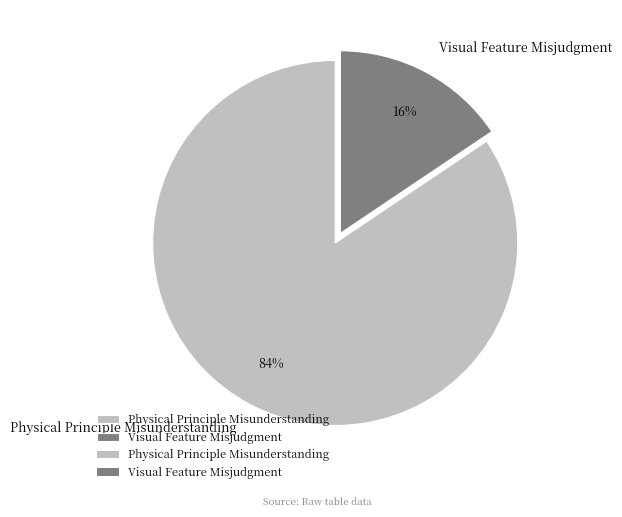

What percentage is the Physical Principle Misunderstanding slice, to the nearest percent?

84%